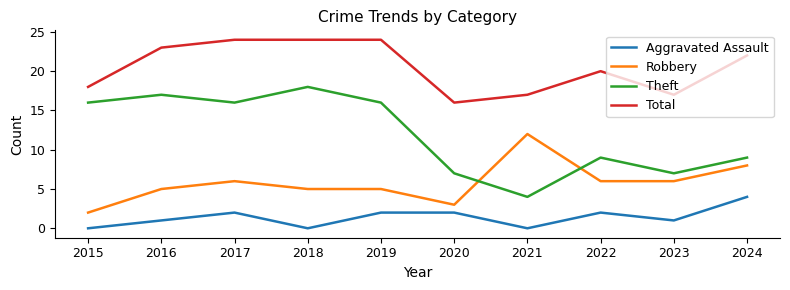

The Robbery series shows 8 at 2018. True or false?

False